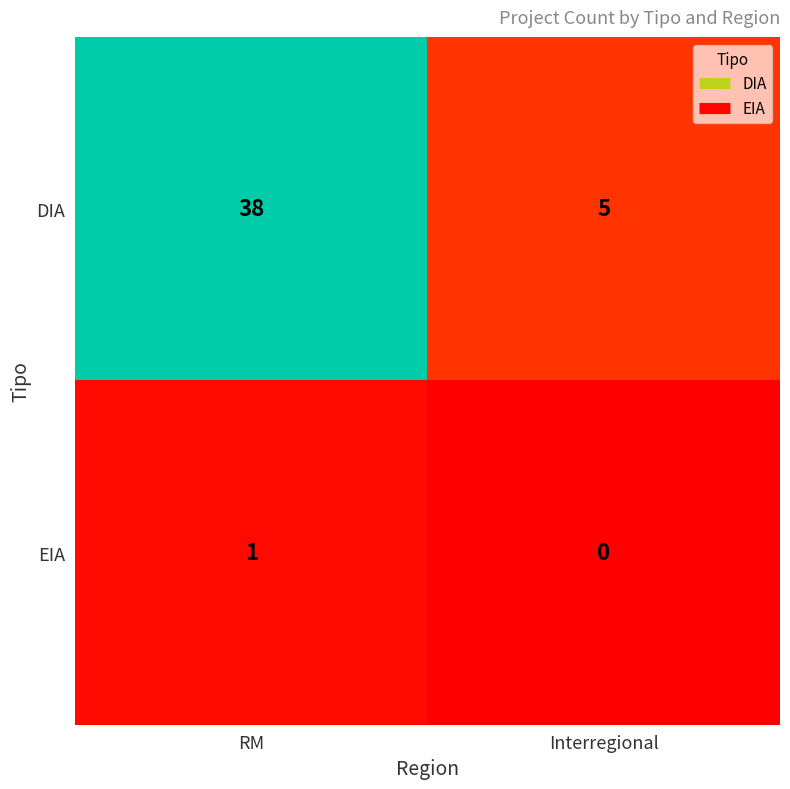

Rank the series by their average value, from highest to lowest.

DIA, EIA